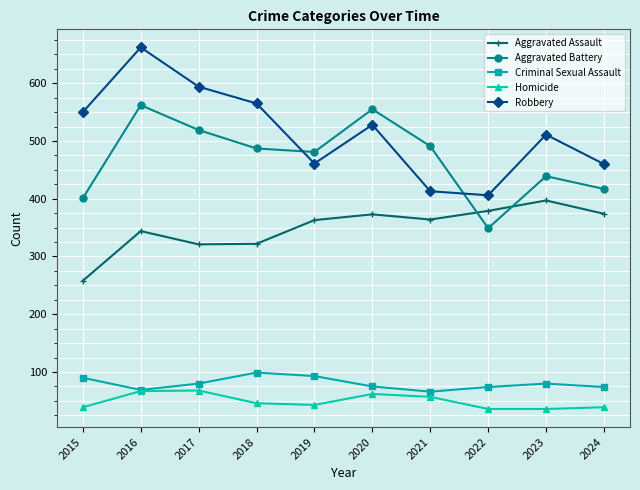

Which series has the widest spread of values?

Robbery